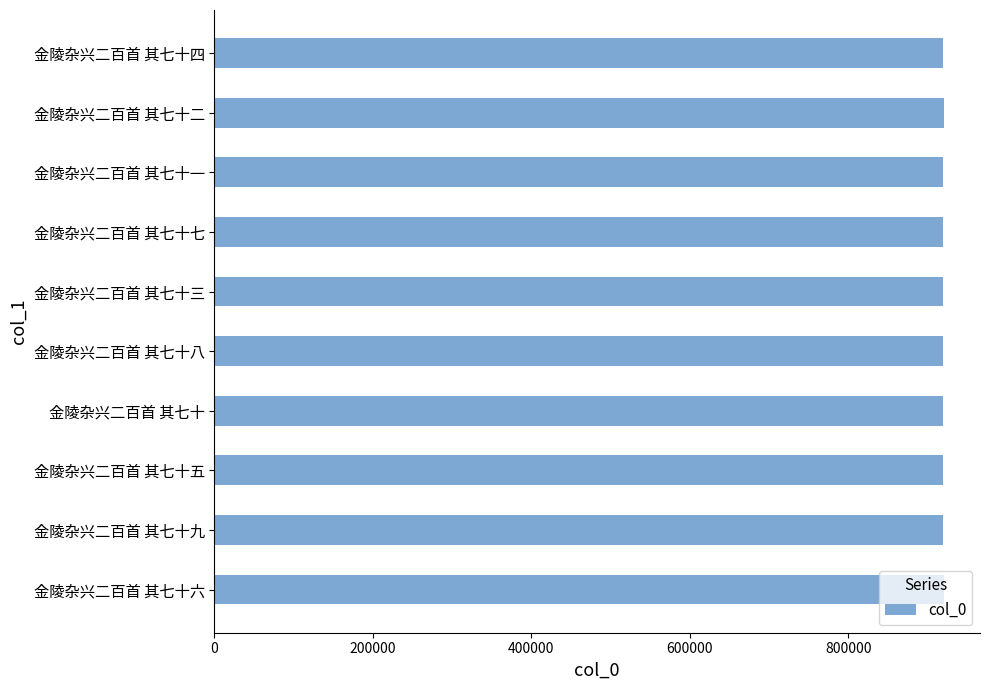

What is the difference between the maximum and minimum values?

613